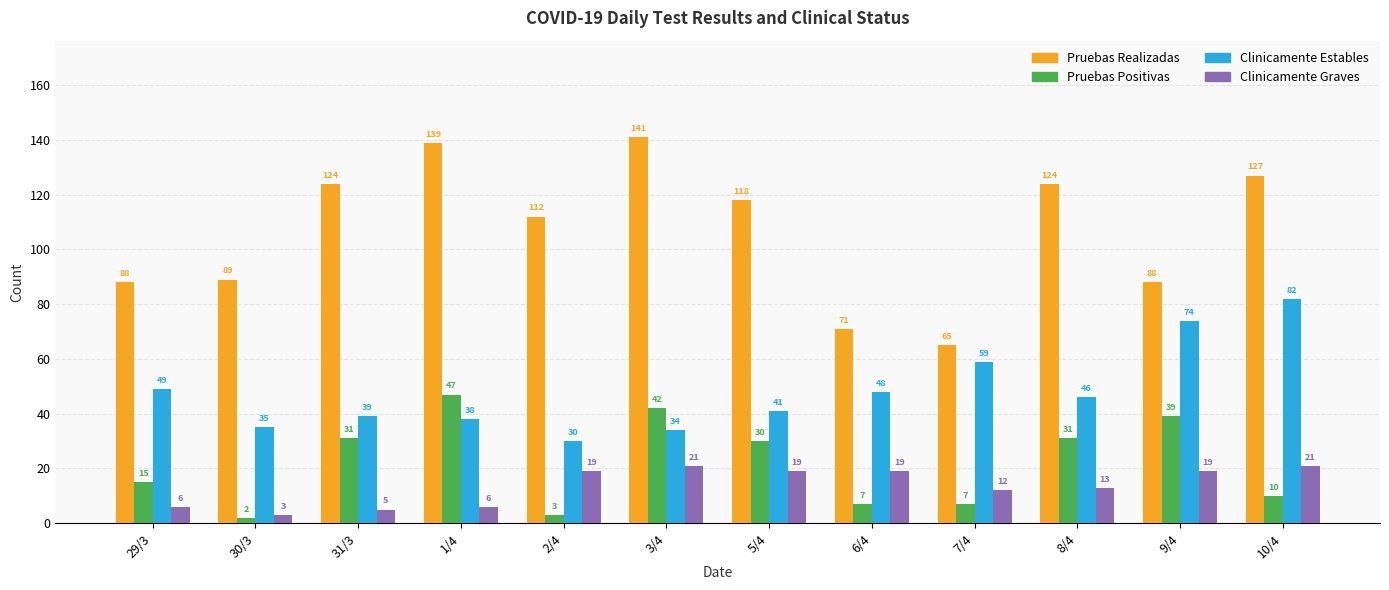

Which series has the largest range (max minus min)?

Pruebas Realizadas